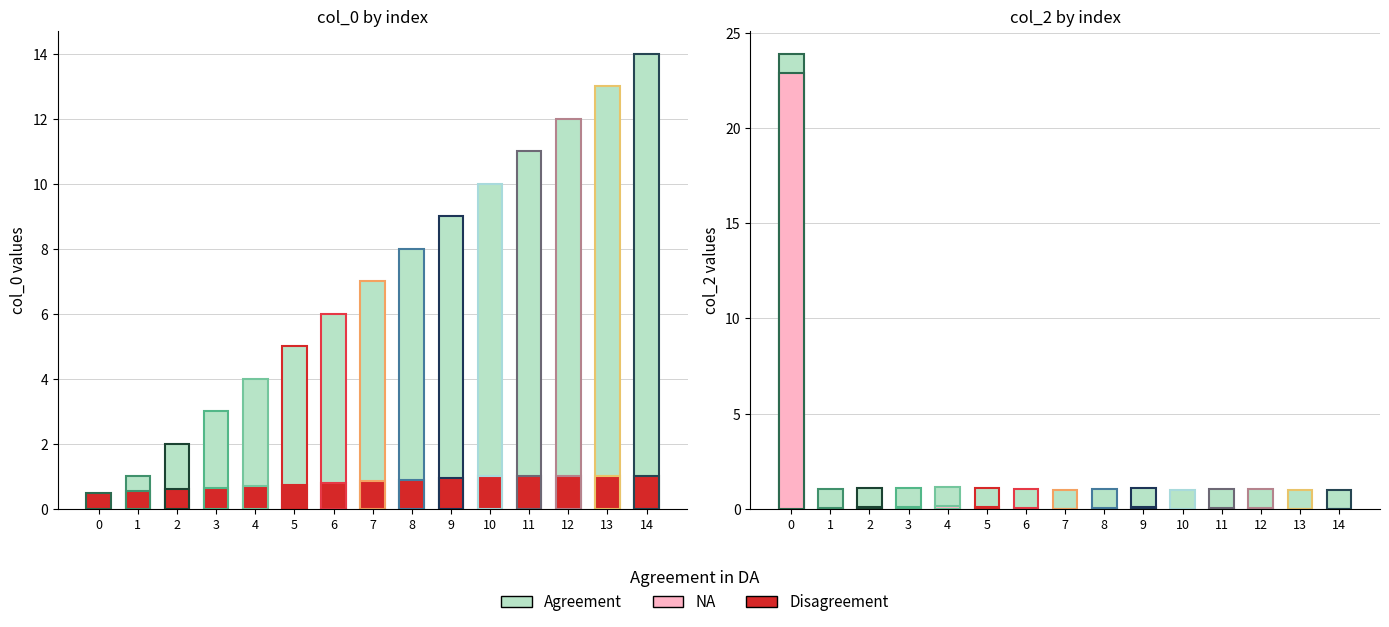

What is the total value across all series at 1?

2.0